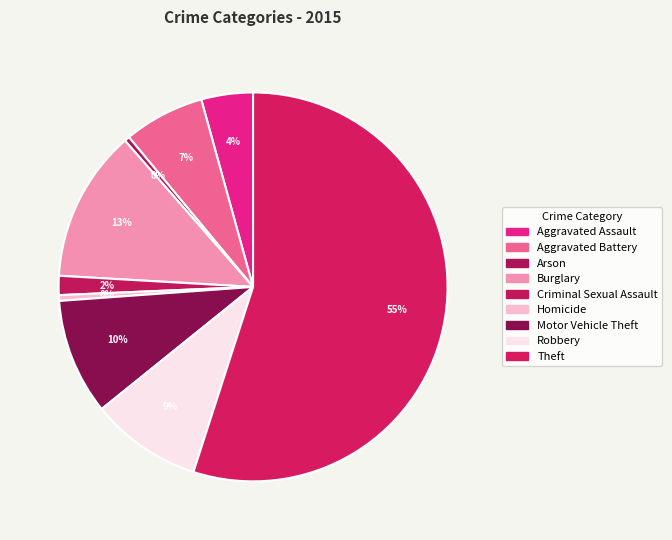

How many segments does this pie chart have?

9